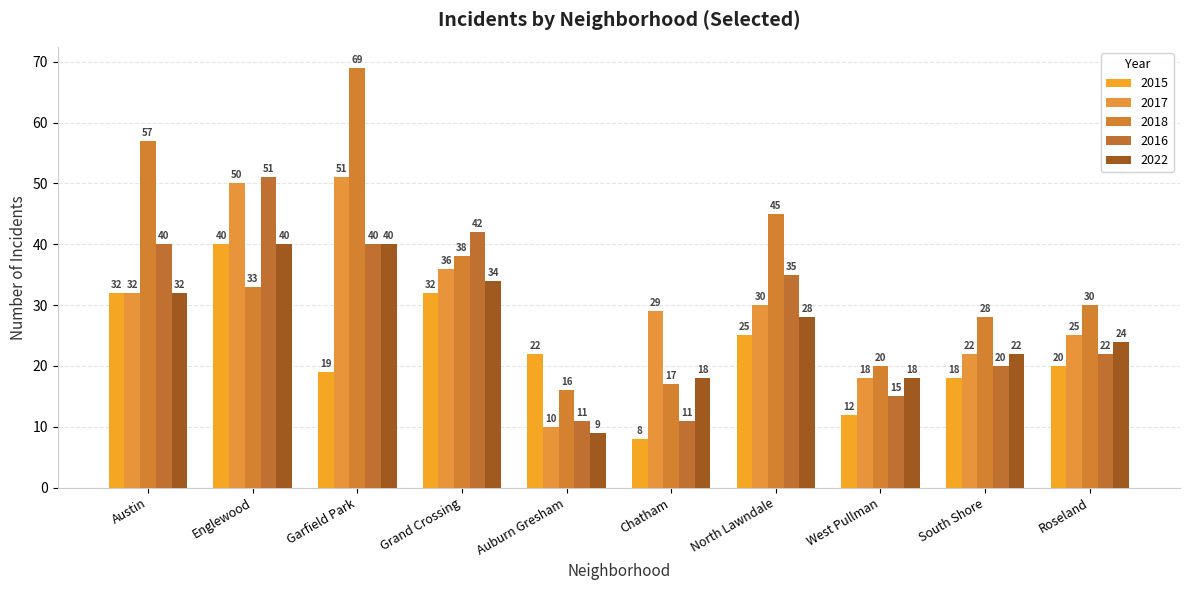

What position from the left is Chatham?

6